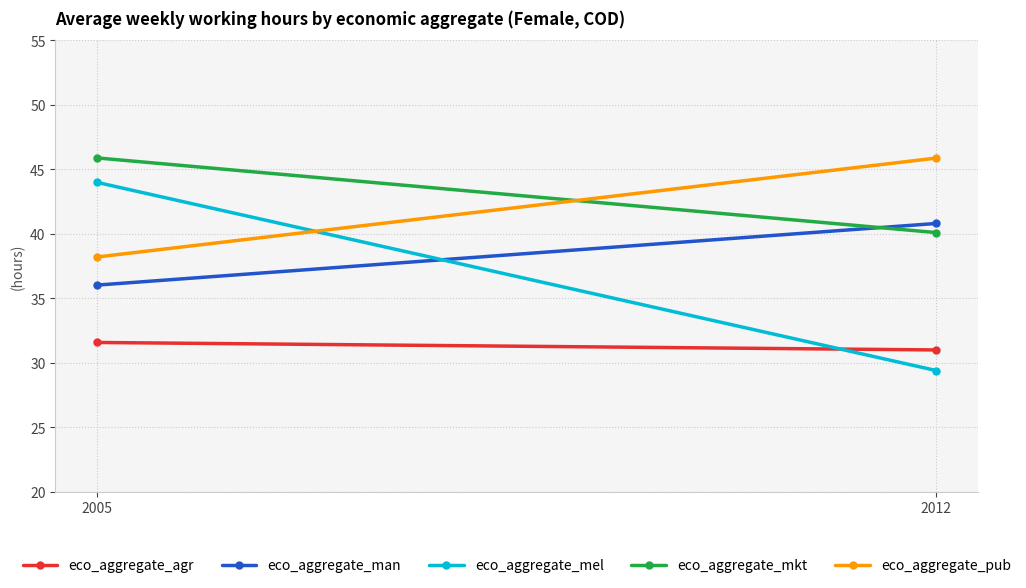

At which category is the sum across all series the highest?

2005